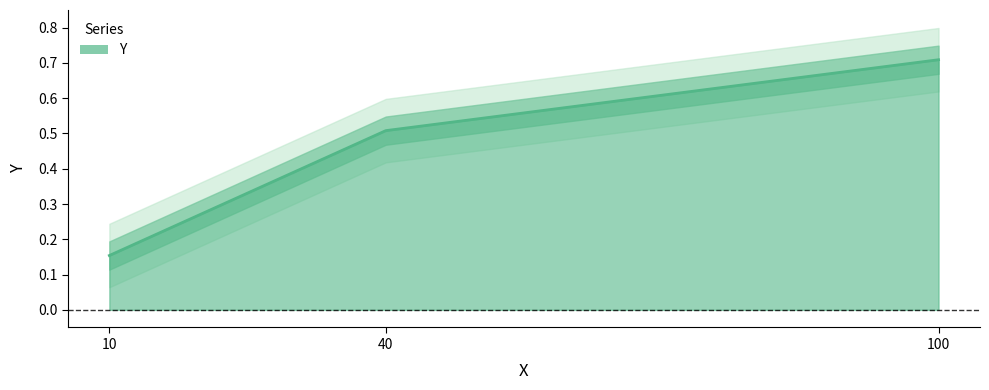

Which category has the lowest value across all series?

10